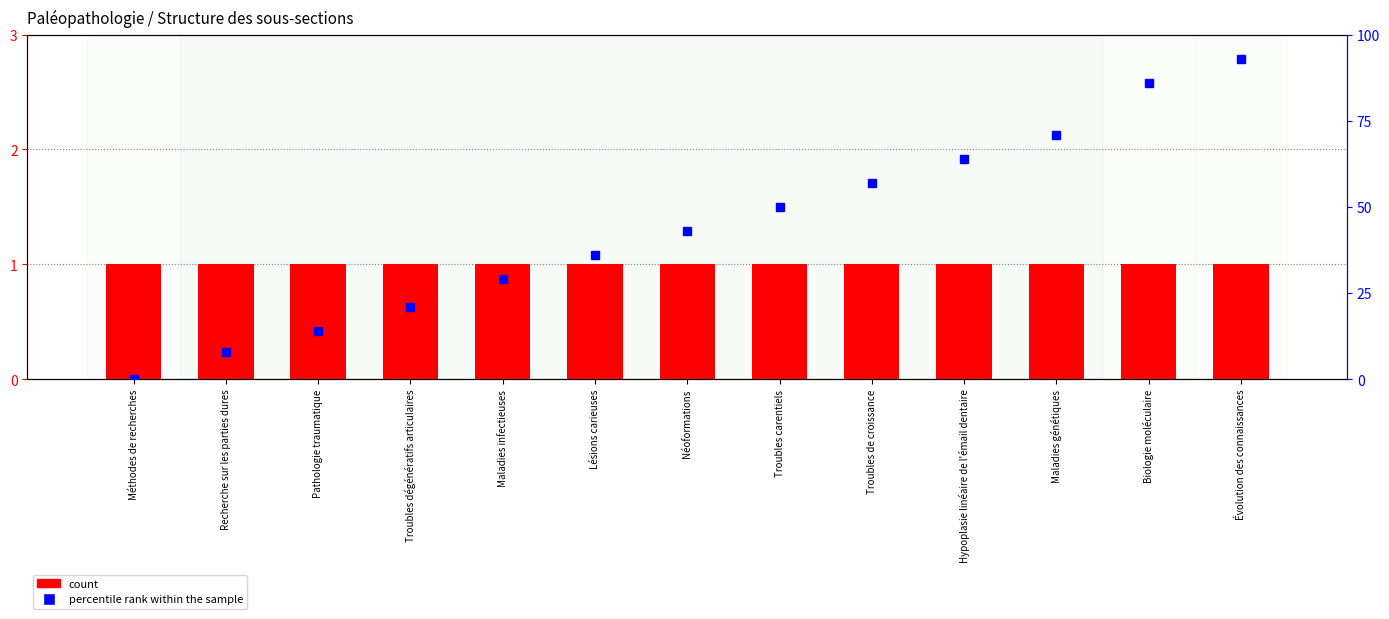

Reading left to right, extract all data points from this chart.

count: Méthodes de recherches=1	Recherche sur les parties dures=1	Pathologie traumatique=1	Troubles dégénératifs articulaires=1	Maladies infectieuses=1	Lésions carieuses=1	Néoformations=1	Troubles carentiels=1	Troubles de croissance=1	Hypoplasie linéaire de l'émail dentaire=1	Maladies génétiques=1	Biologie moléculaire=1	Évolution des connaissances=1
percentile rank within the sample: Méthodes de recherches=0	Recherche sur les parties dures=8	Pathologie traumatique=14	Troubles dégénératifs articulaires=21	Maladies infectieuses=29	Lésions carieuses=36	Néoformations=43	Troubles carentiels=50	Troubles de croissance=57	Hypoplasie linéaire de l'émail dentaire=64	Maladies génétiques=71	Biologie moléculaire=86	Évolution des connaissances=93